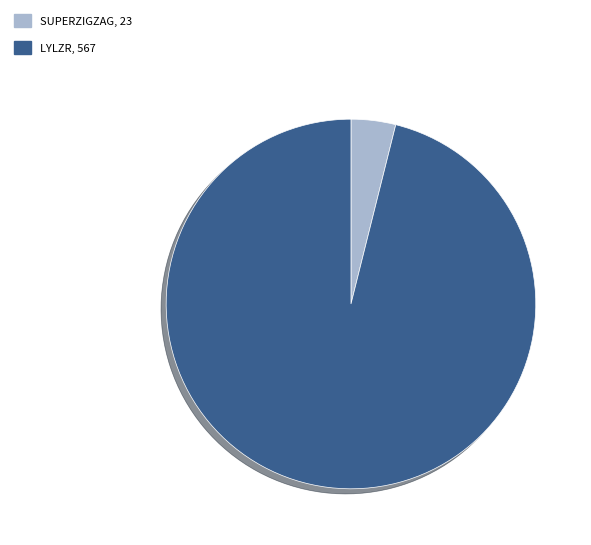

What is the largest slice in the pie chart?

lylzr